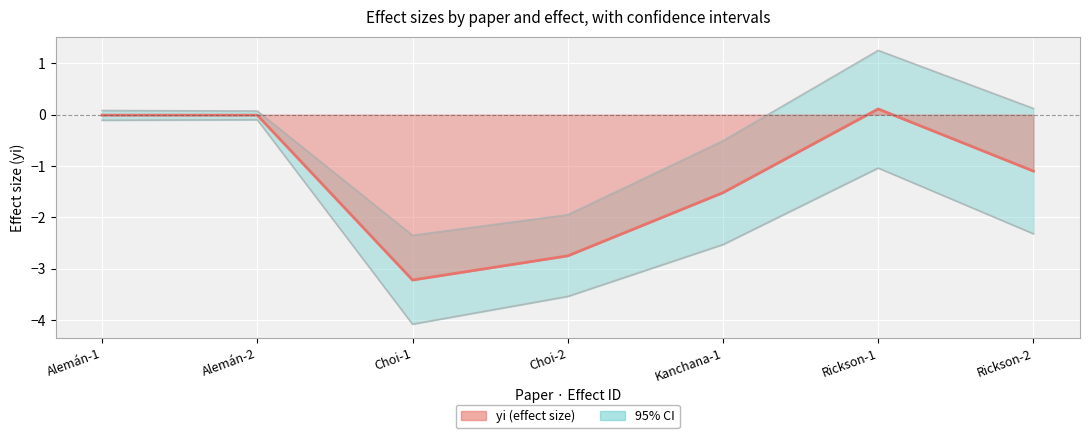

At how many categories does at least one series exceed 0?

4